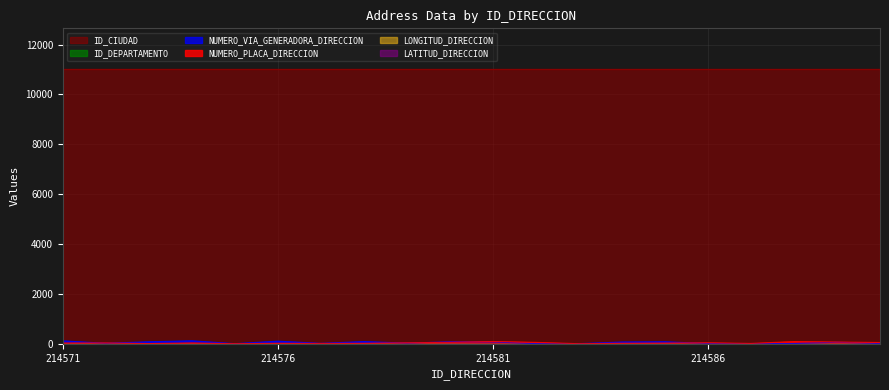

How many values in the NUMERO_PLACA_DIRECCION series exceed 33?

9